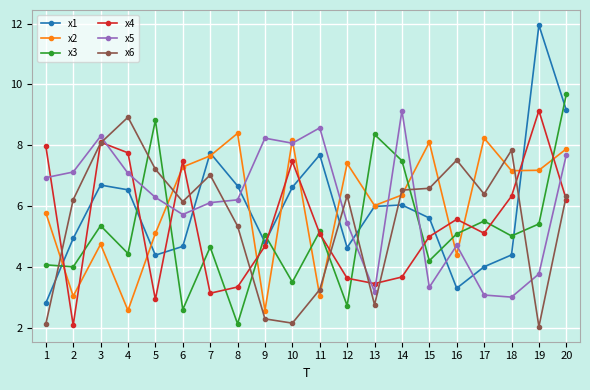

Which series changed the most between 6 and 14?

x3